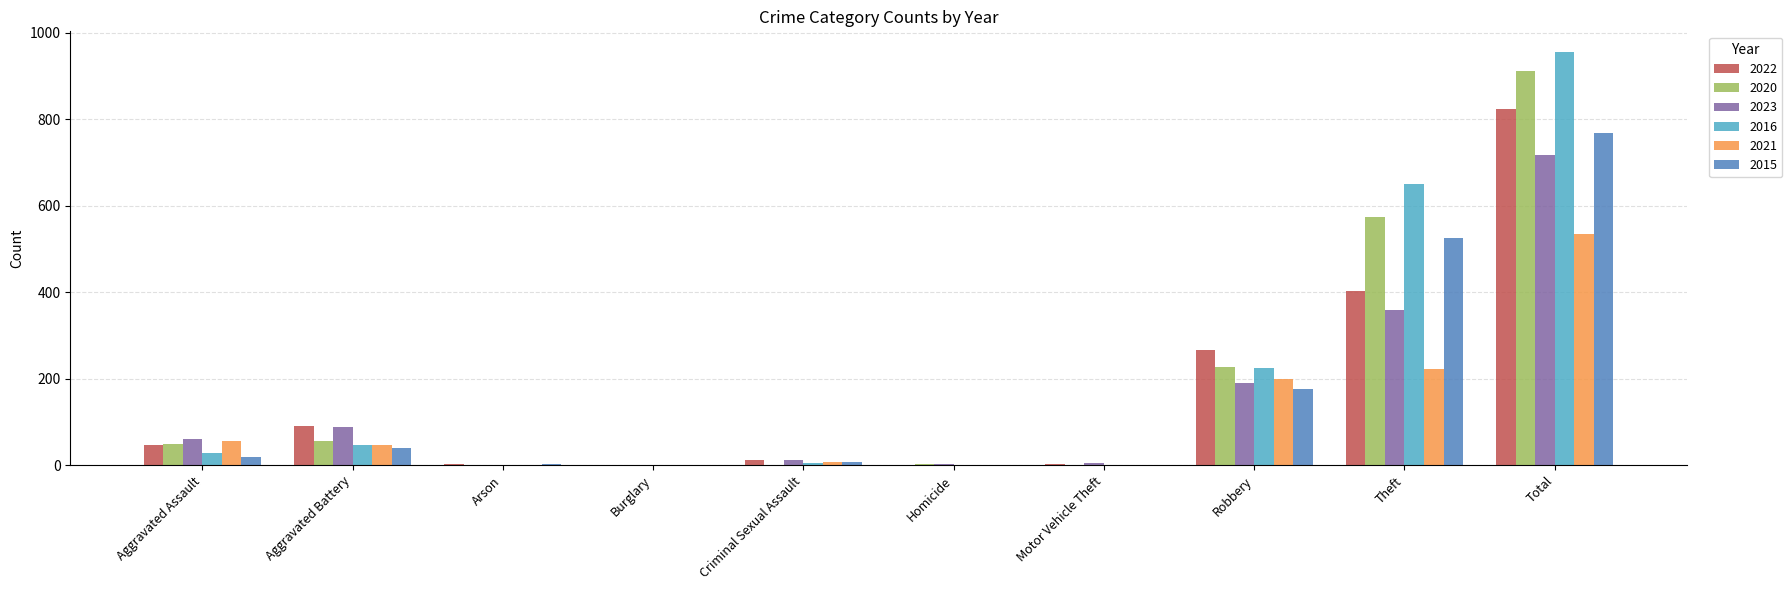

Are the bars horizontal?

No